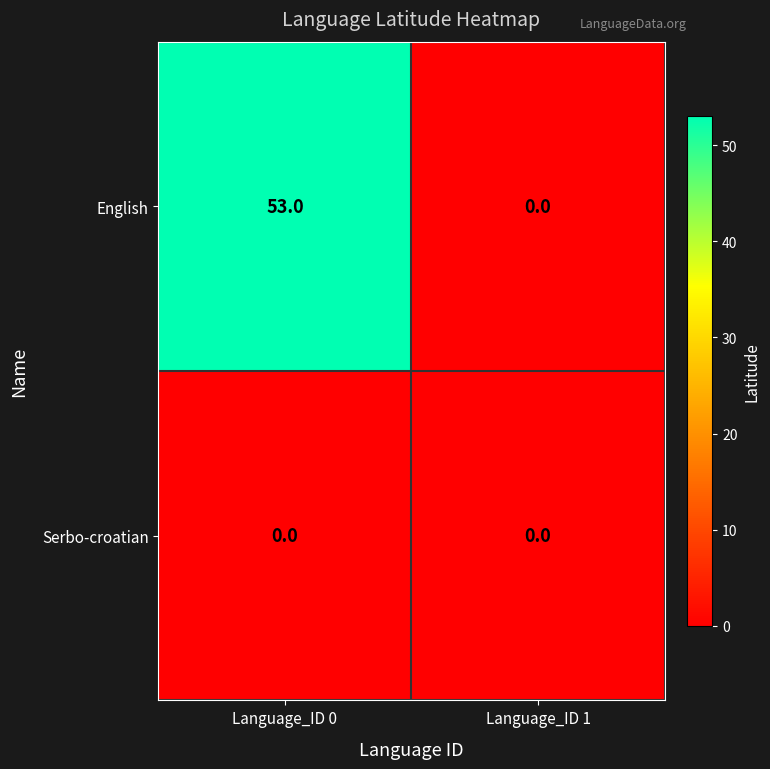

Reading left to right, list all the values displayed in this chart.

English: 53	0
Serbo-croatian: 0	0